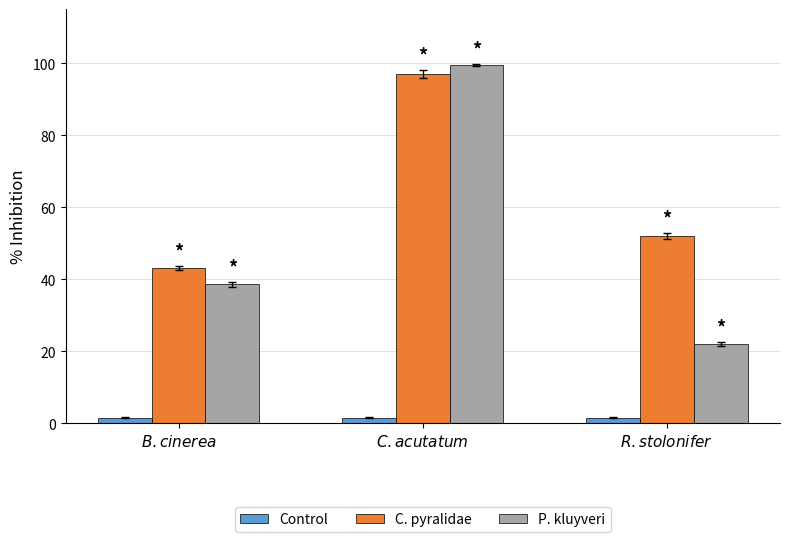

What is the label of the 2nd bar from the left?

$\it{C. acutatum}$